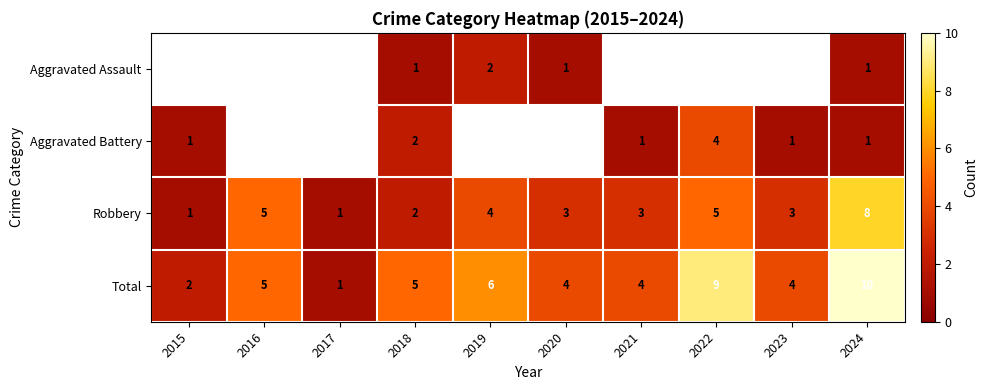

Between 2020 and 2021, which is larger?

2021